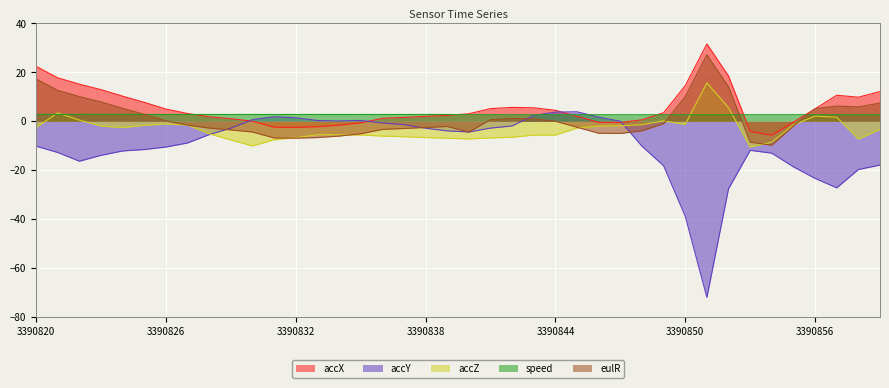

Which series changed the most between 3390829 and 3390833?

accX